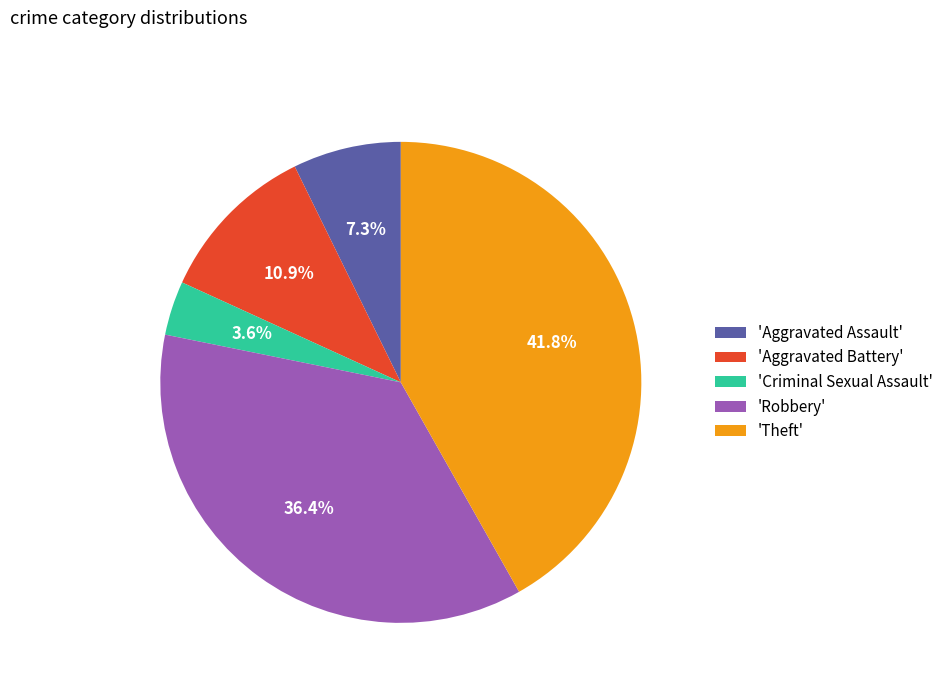

Does 'Aggravated Battery' account for over 50% of the chart?

No